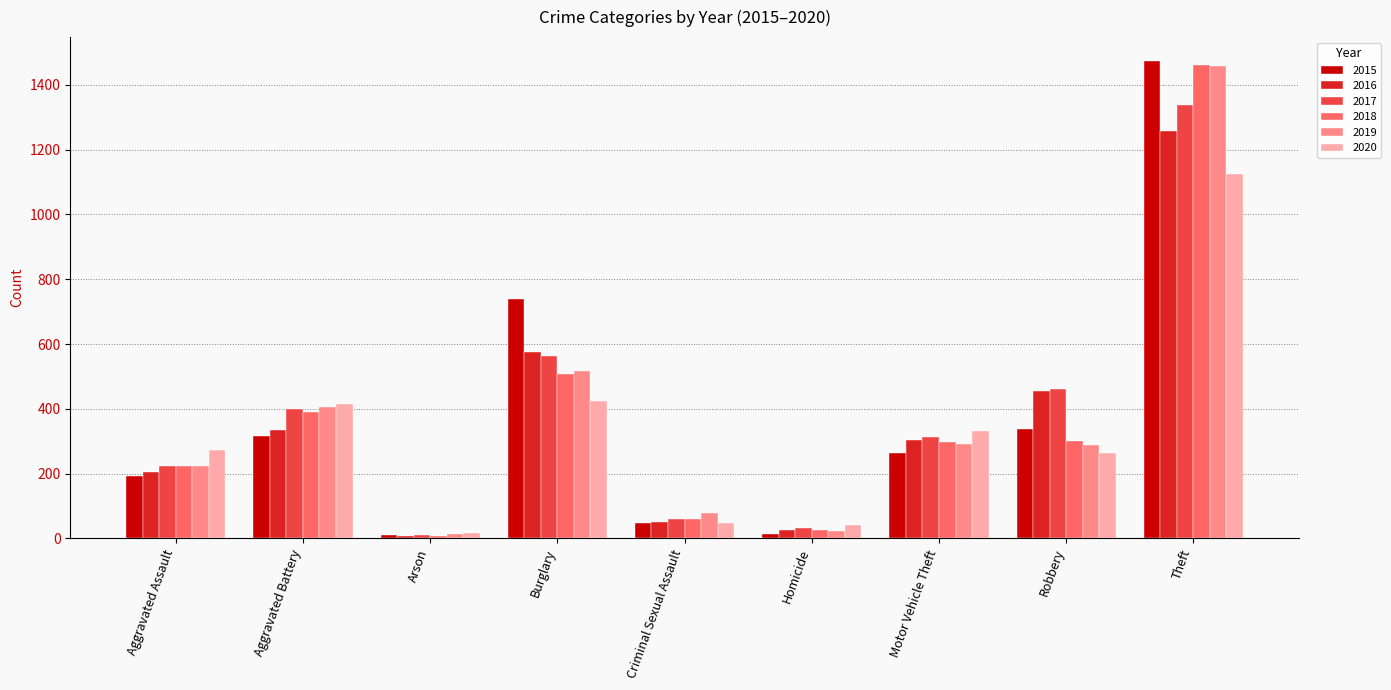

Where is 2017 nearest to the value 674?

Burglary